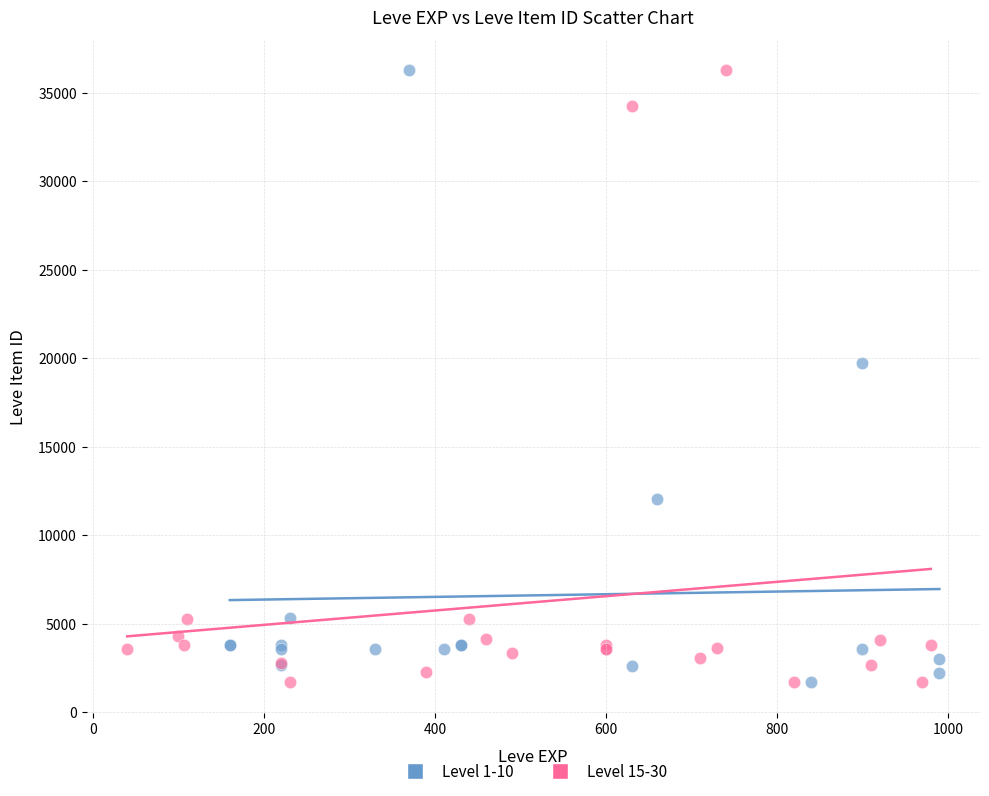

What are all the series names shown in the legend?

Level 1-10, Level 15-30